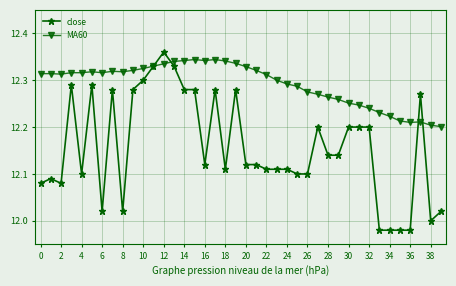

Which series has the largest range (max minus min)?

close